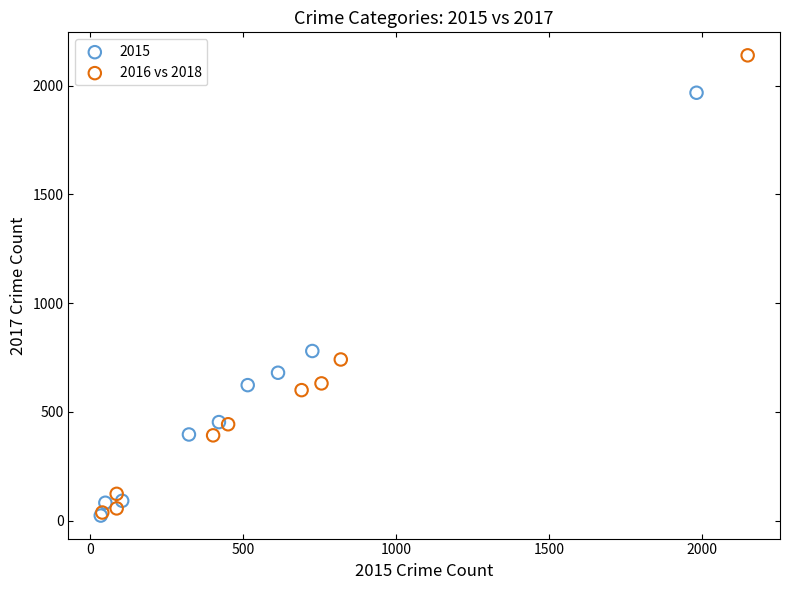

Which series has the widest spread of Y values?

2016 vs 2018